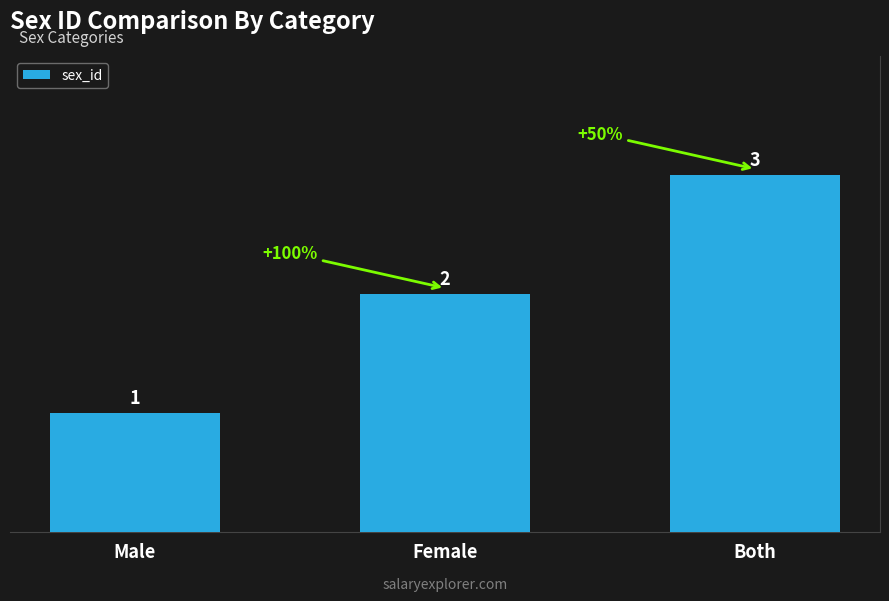

Which label corresponds to the smallest value in the chart?

Male